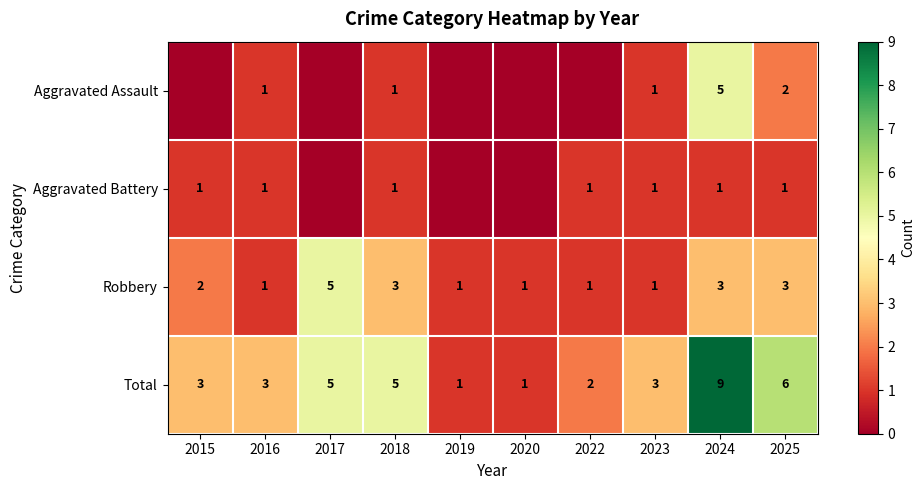

At which category is the sum across all series the highest?

2024